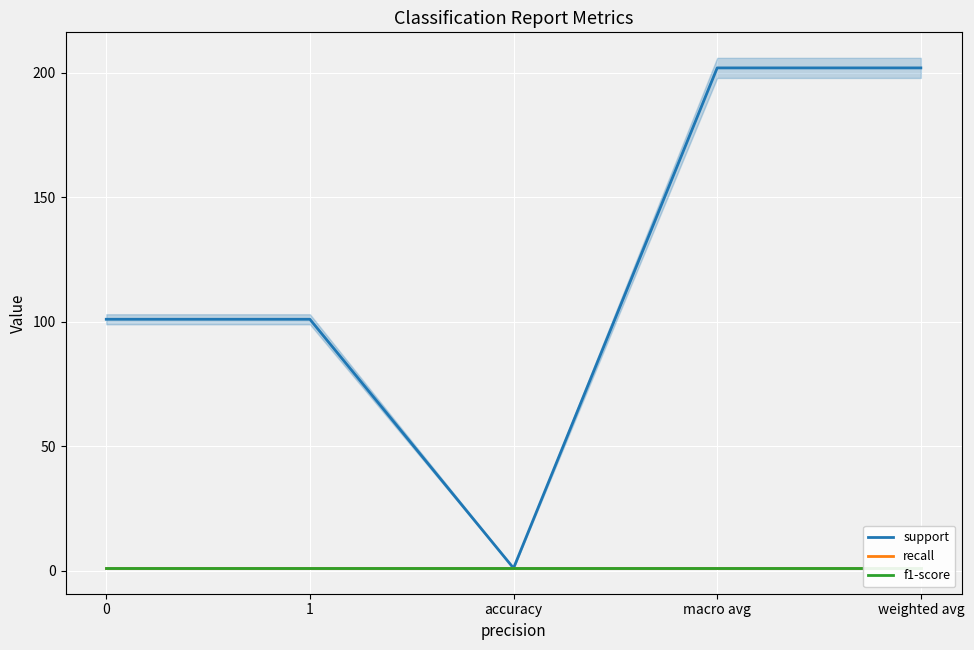

Reading left to right, extract all data points from this chart.

support: 0=101	1=101	accuracy=1	macro avg=202	weighted avg=202
recall: 0=1	1=1	accuracy=1	macro avg=1	weighted avg=1
f1-score: 0=1	1=1	accuracy=1	macro avg=1	weighted avg=1